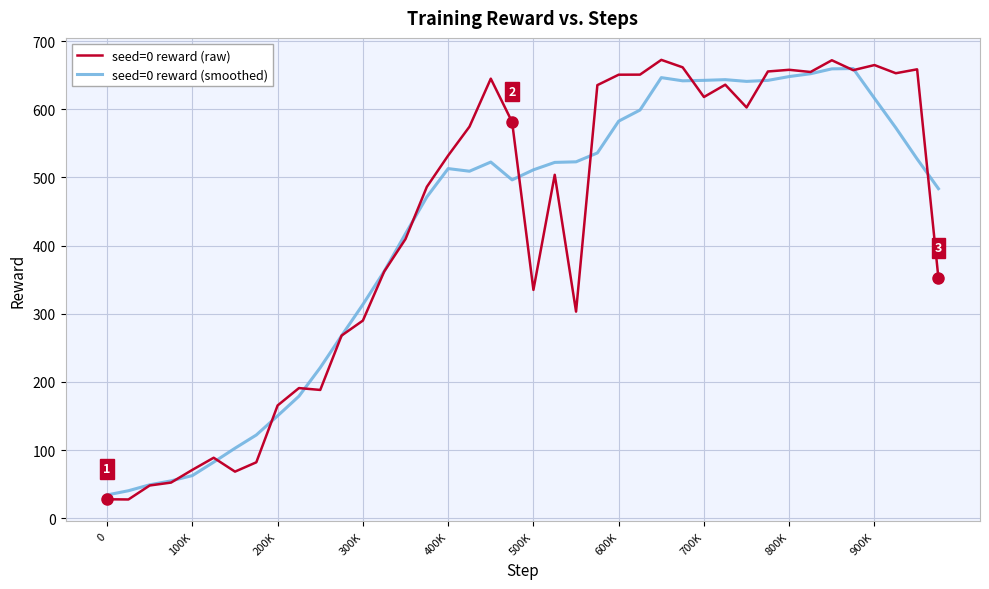

Which series has the largest range (max minus min)?

seed=0 reward (raw)